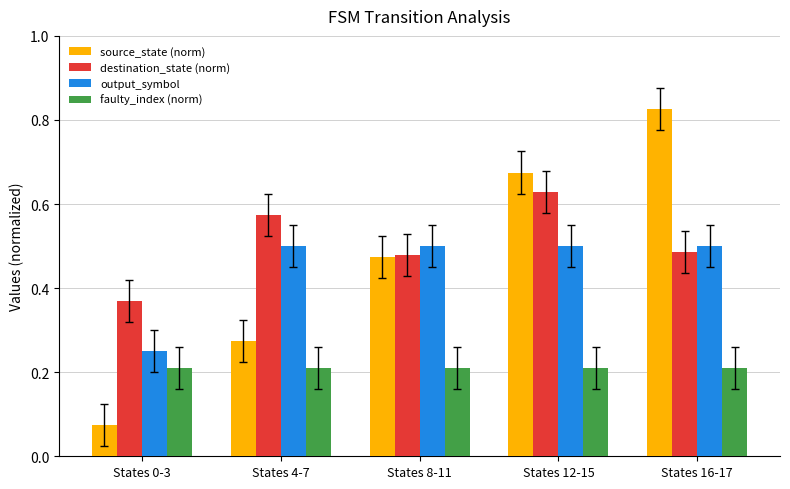

At which category does the chart reach its minimum across all series?

States 0-3